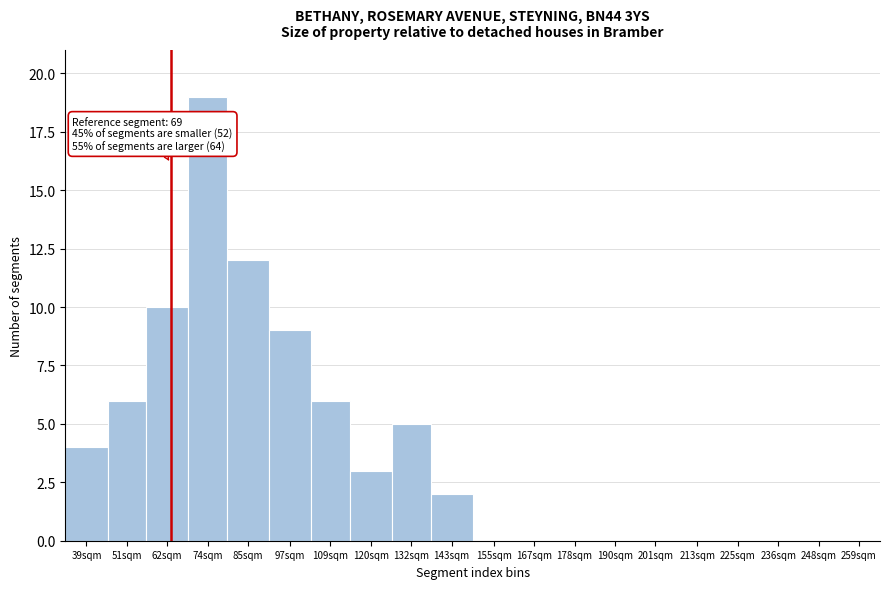

Reading left to right, extract all data points from this chart.

39sqm=4	51sqm=6	62sqm=10	74sqm=19	85sqm=12	97sqm=9	109sqm=6	120sqm=3	132sqm=5	143sqm=2	155sqm=0	167sqm=0	178sqm=0	190sqm=0	201sqm=0	213sqm=0	225sqm=0	236sqm=0	248sqm=0	259sqm=0